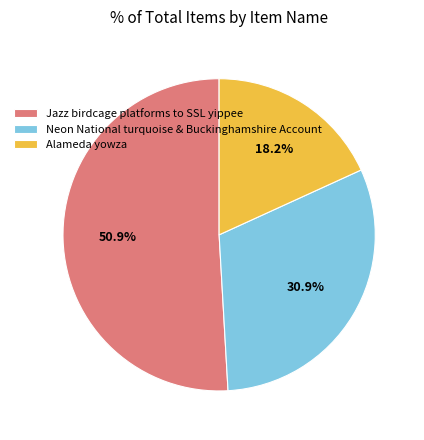

What is the majority slice?

Jazz birdcage platforms to SSL yippee